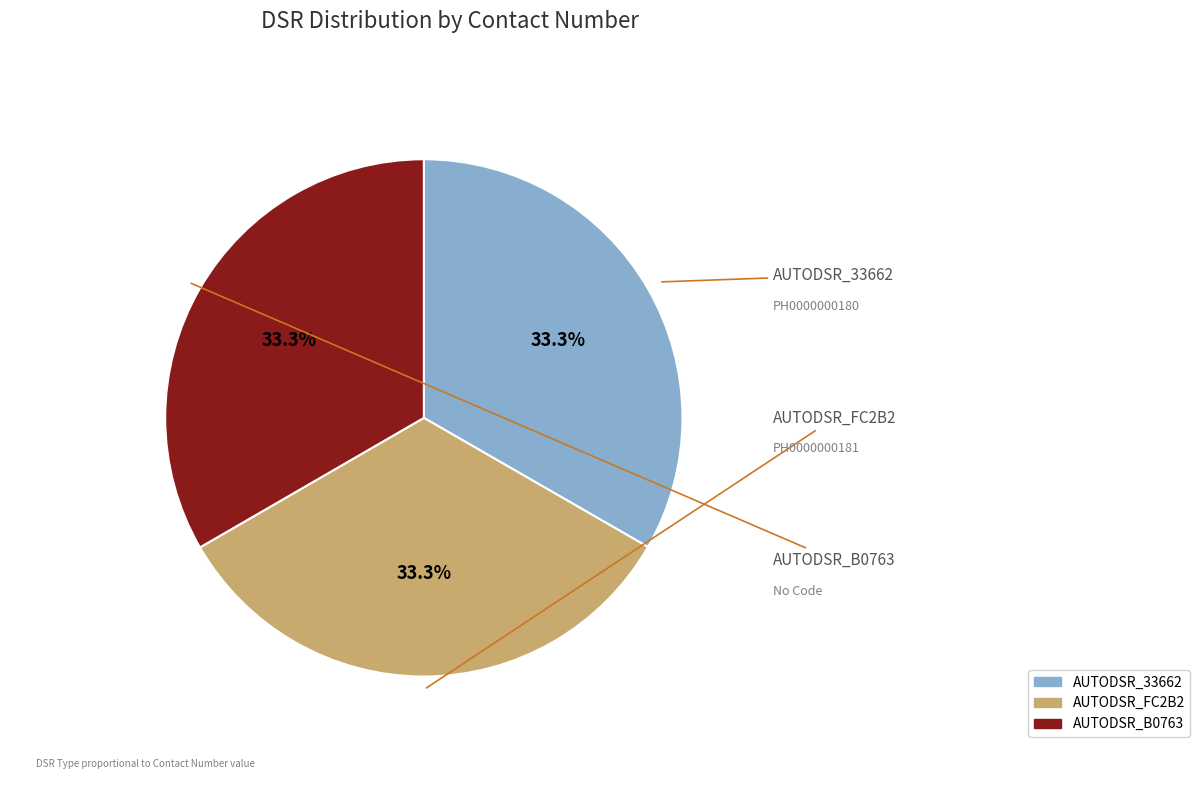

What is the total percentage of AUTODSR_B0763 and AUTODSR_33662?

66.7%